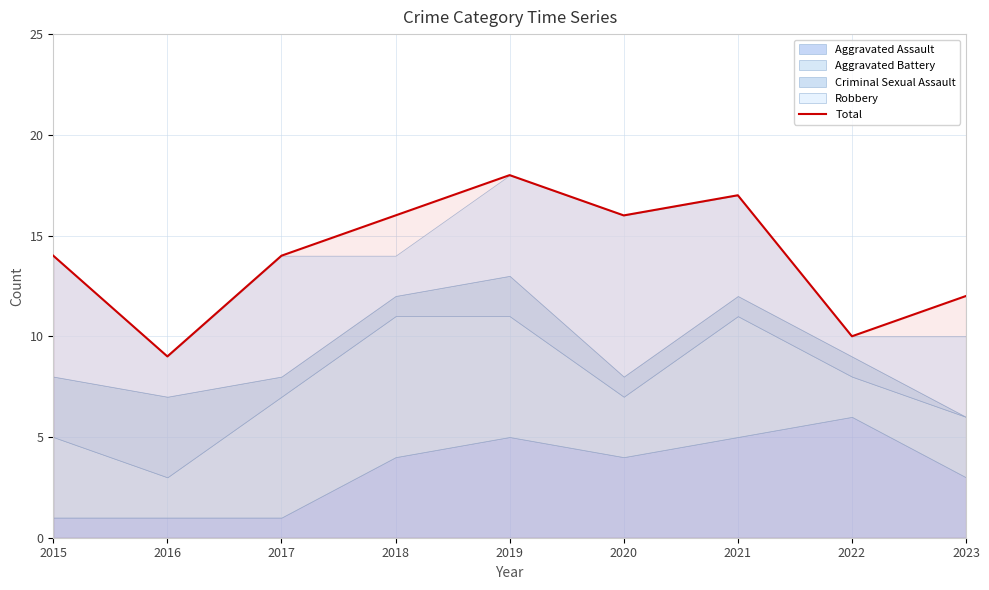

Count the number of categories in the chart.

9